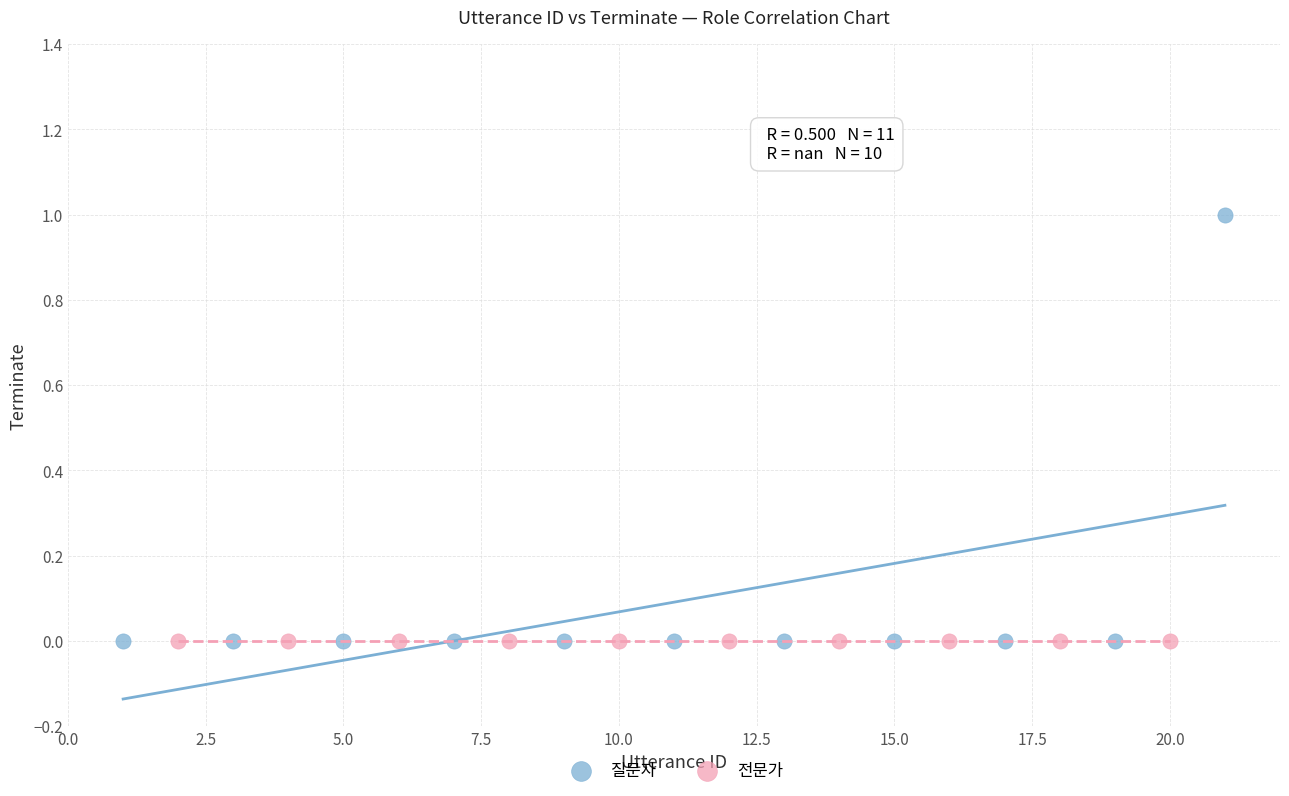

Which series reaches the maximum Y coordinate?

질문자